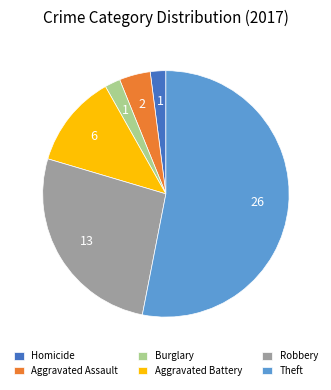

Approximately how many times larger is the value at Aggravated Battery compared to Aggravated Assault?

3.0